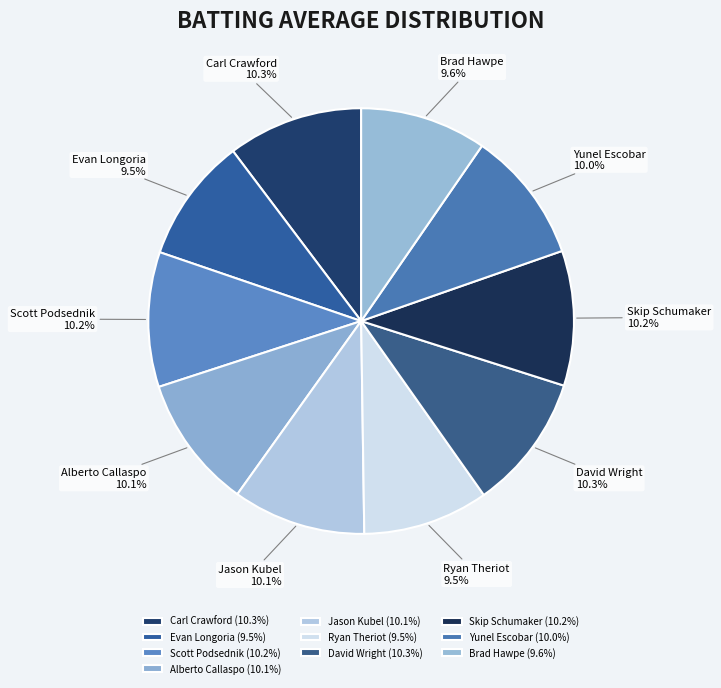

How much of the chart is everything except Skip Schumaker?

89.8%